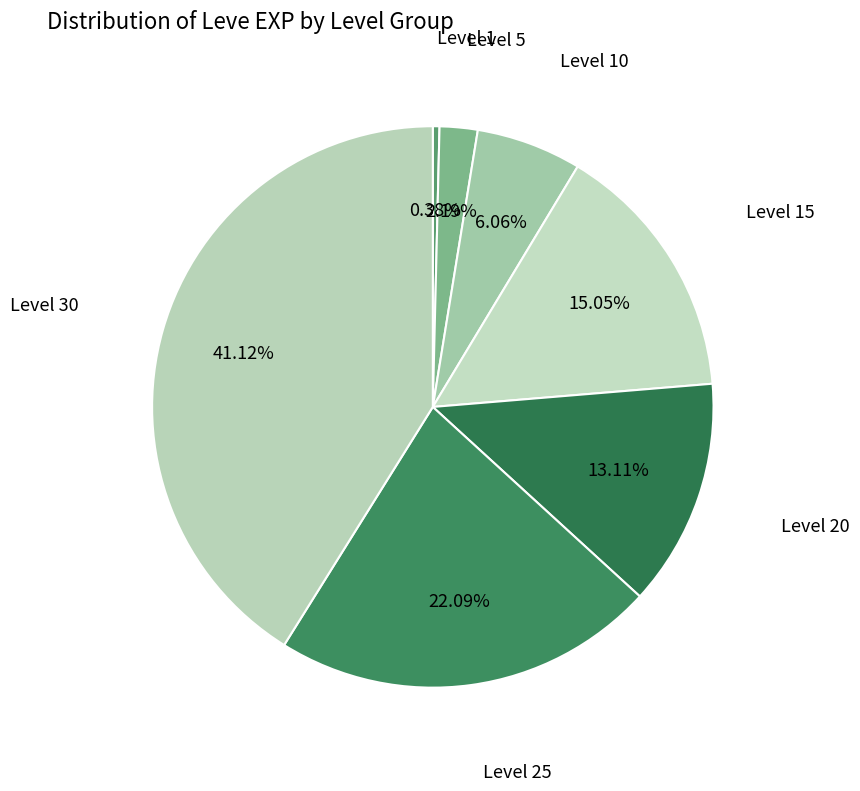

Count the number of slices in the pie.

7